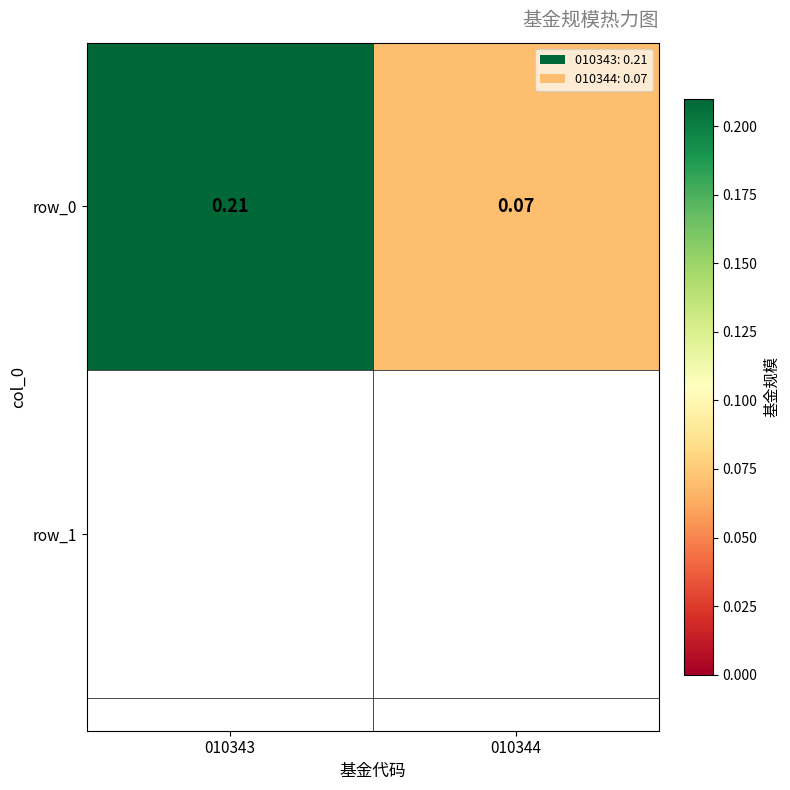

Which category has the lowest value across all series?

010344